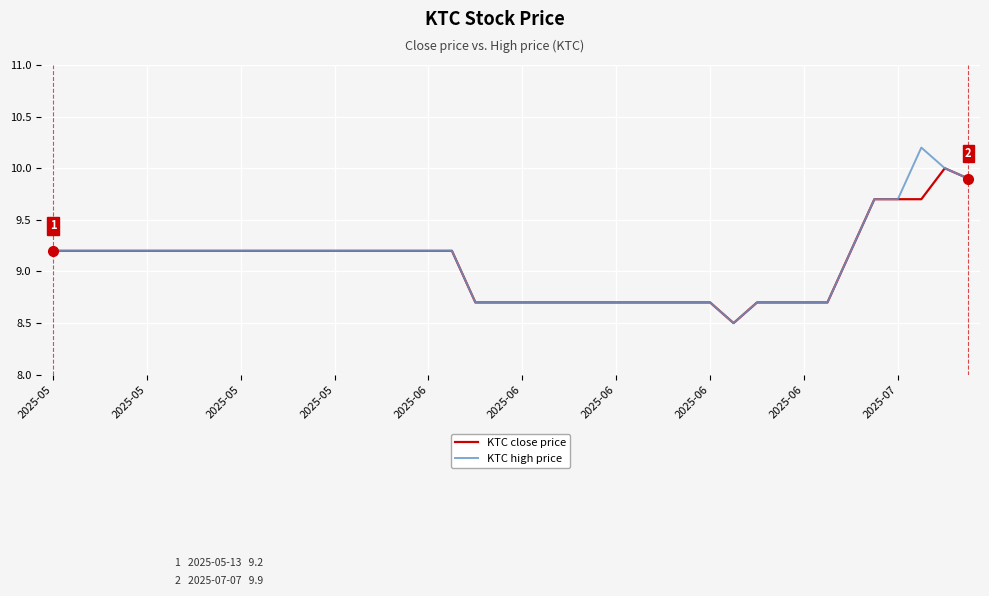

Which series has the largest range (max minus min)?

KTC high price